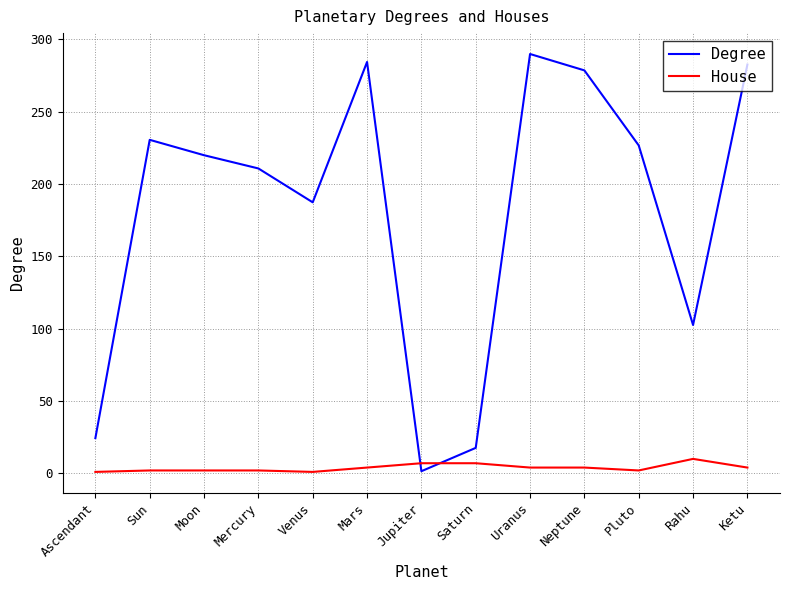

What are all the series names shown in the legend?

Degree, House